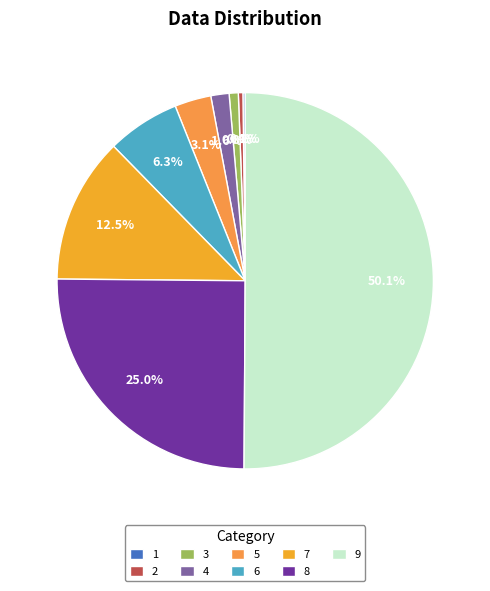

To the nearest percent, what is the combined percentage of 8 and 4?

27%